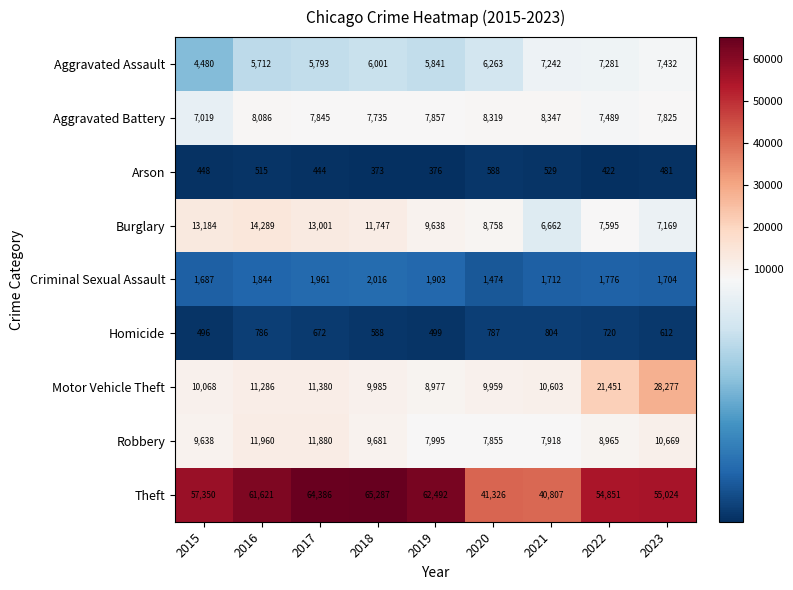

True or false: Arson has a value of 588 at 2020.

True